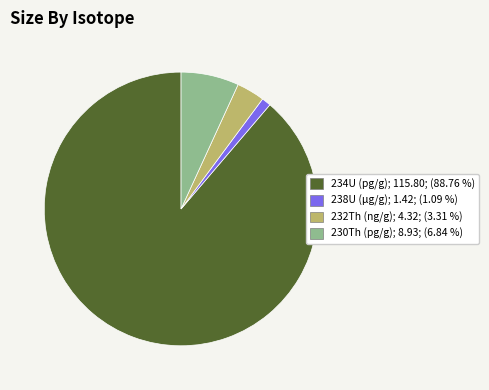

Which category has the biggest portion of the pie?

234U (pg/g)